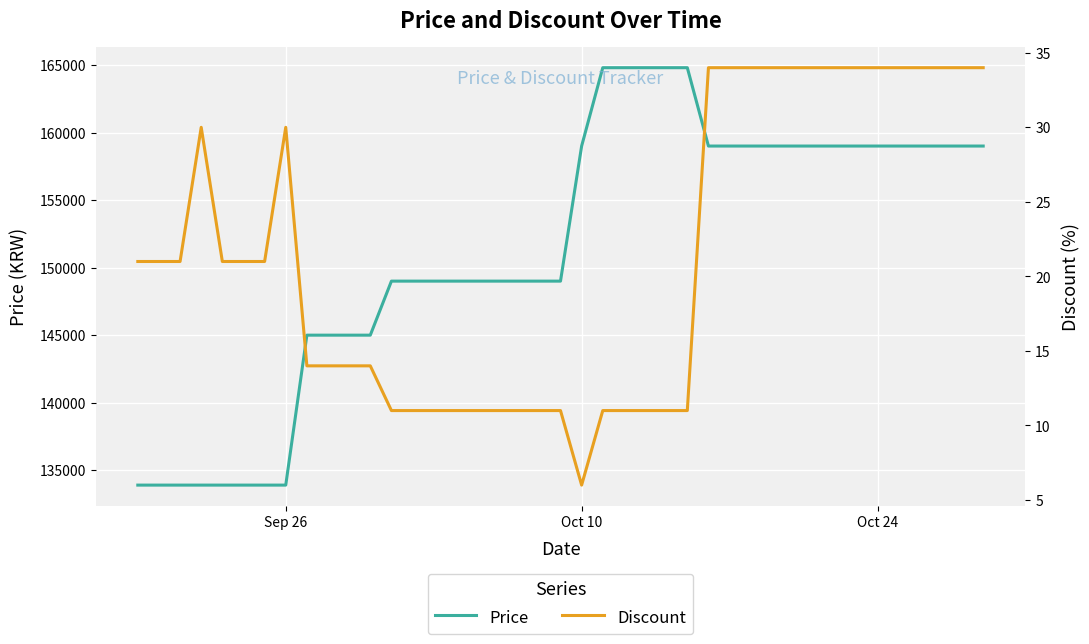

How many distinct data groups are displayed?

2